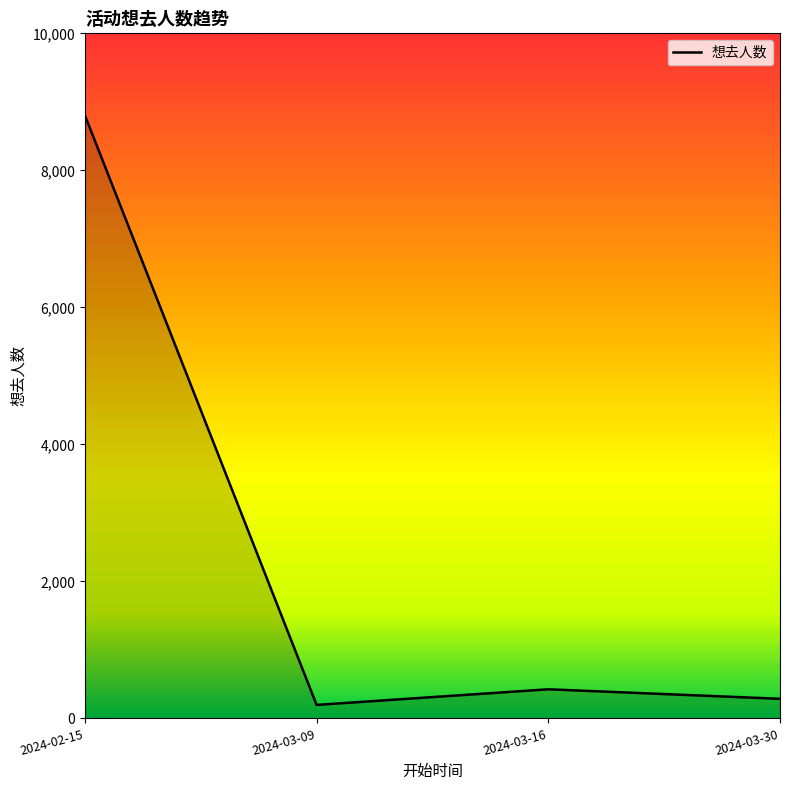

Is it true that the value at 2024-02-15 is 8803?

True